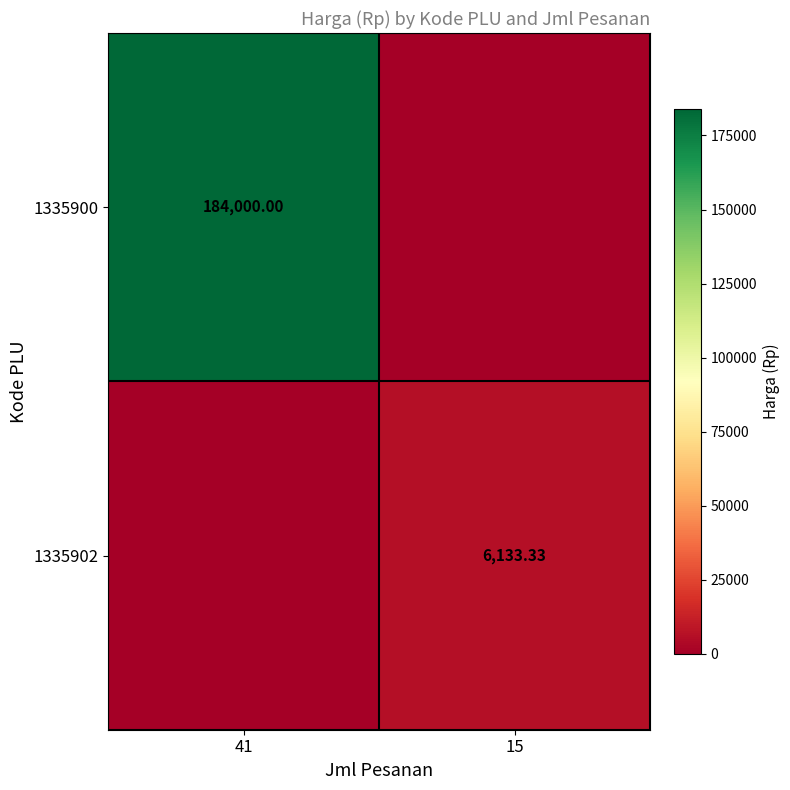

What is the average value of the 1335900 series?

92000.0